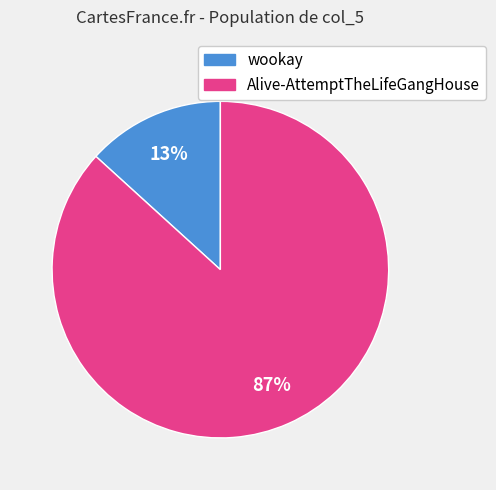

To the nearest percent, what is the combined percentage of wookay and Alive-AttemptTheLifeGangHouse?

100%